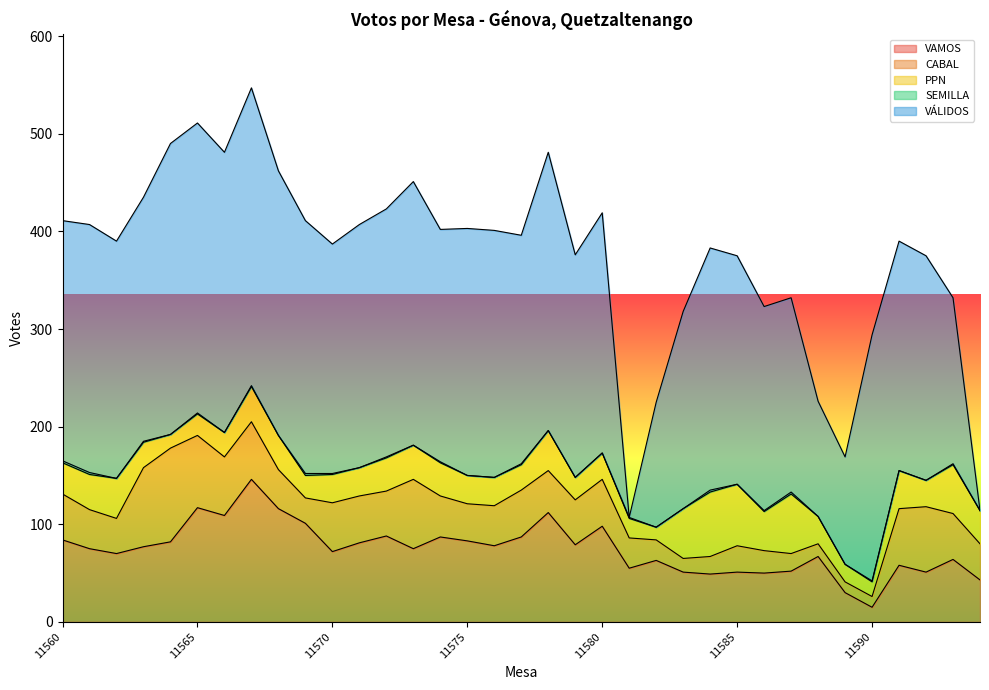

Which series ends up on top after the final intersection of SEMILLA and VÁLIDOS?

VÁLIDOS